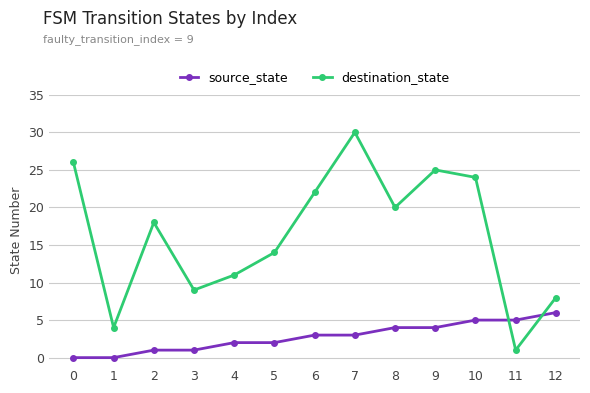

Which series has the largest range (max minus min)?

destination_state